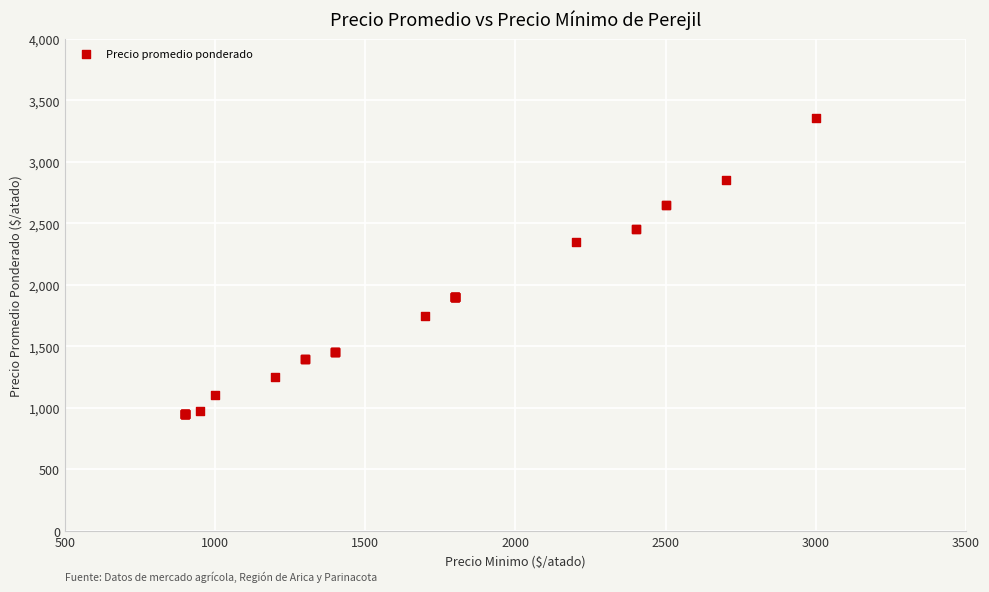

What Y value in the scatter plot is closest to 2153?

2350